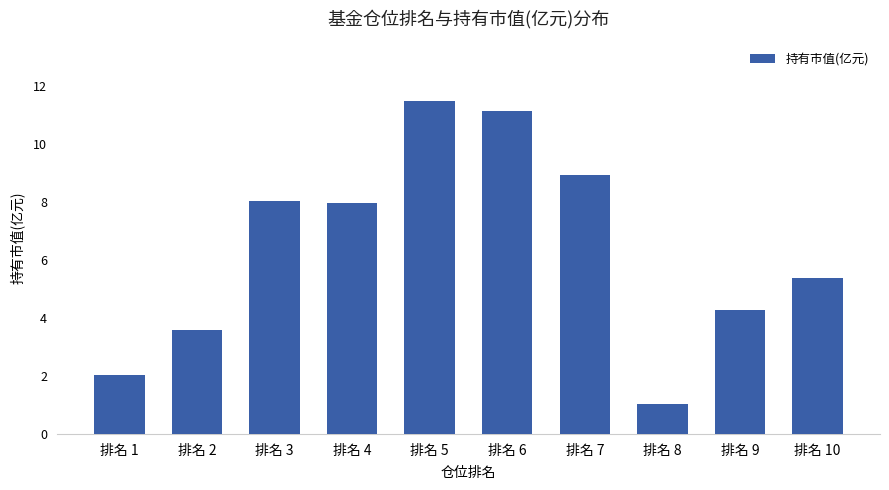

How many distinct data groups are displayed?

1